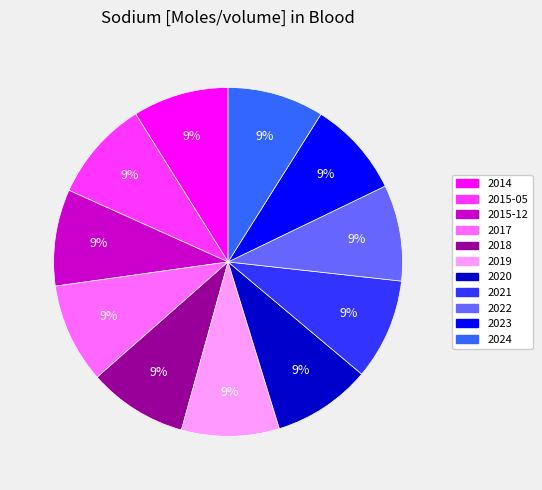

Count the number of slices in the pie.

11